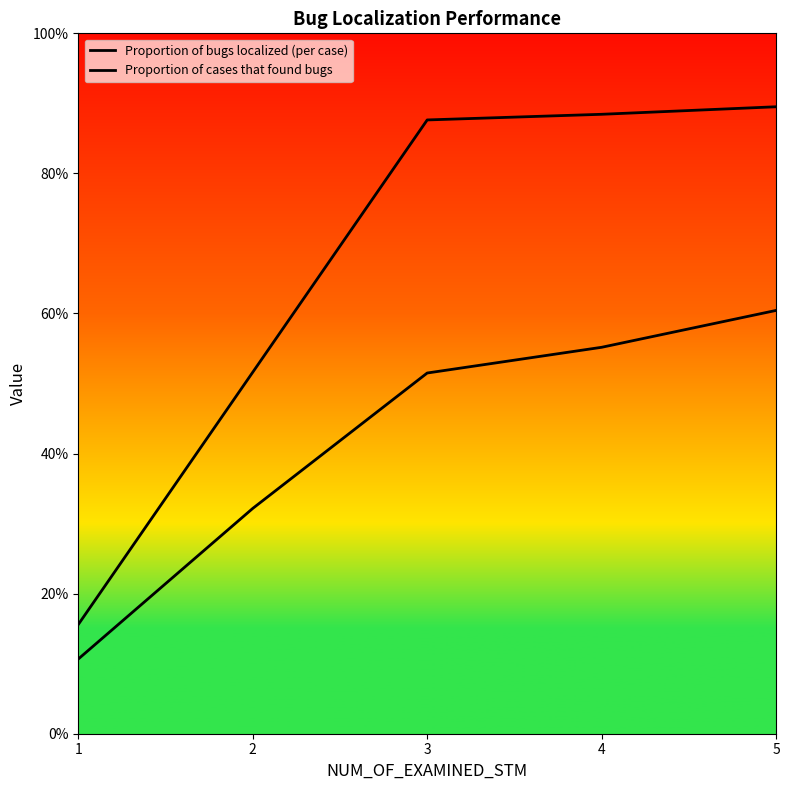

Reading left to right, what are all the values shown in this chart?

Proportion of bugs localized (per case): 0.1	0.3	0.5	0.6	0.6
Proportion of cases that found bugs: 0.2	0.5	0.9	0.9	0.9